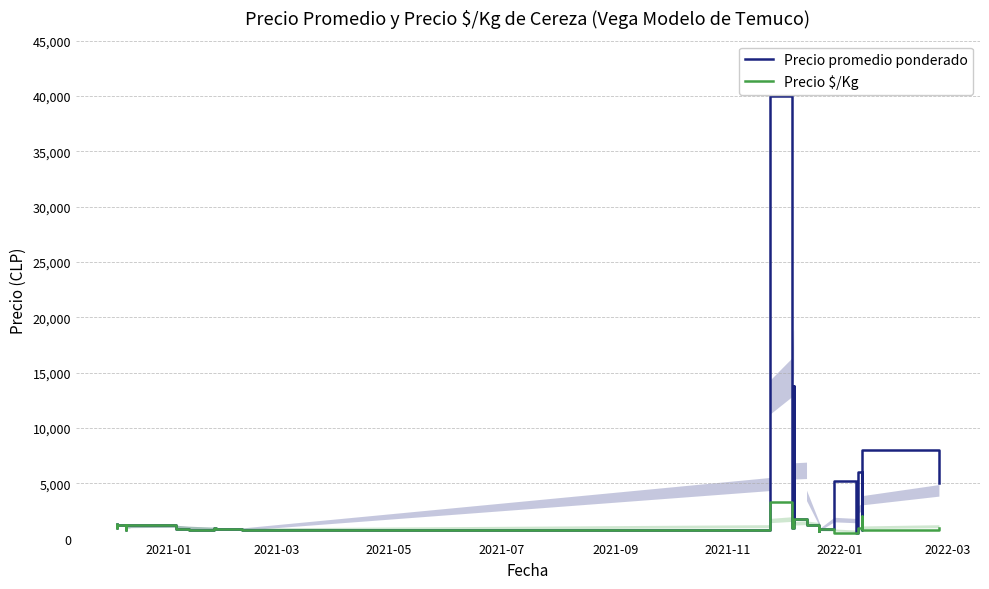

Reading left to right, what are all the values shown in this chart?

Precio promedio ponderado: 1300	1000	1241	1000	1200	800	1238	1200	1200	1200	953	846	800	800	1000	900	800	21151	40000	10000	1000	12528	13750	1500	1800	1261	1200	700	965	700	856	848	5222	500	500	6000	2000	800	8000	5000
Precio $/Kg: 1300	1000	1241	1000	1200	800	1238	1200	1200	1200	953	846	800	800	1000	900	800	2115	3333	1667	1000	1253	1375	1500	1800	1261	1200	700	965	700	856	848	522	500	500	1000	2000	800	800	1000